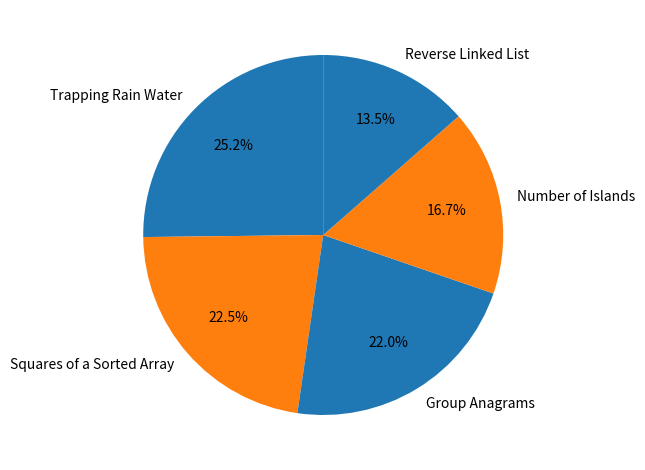

Which slice is the largest?

Trapping Rain Water